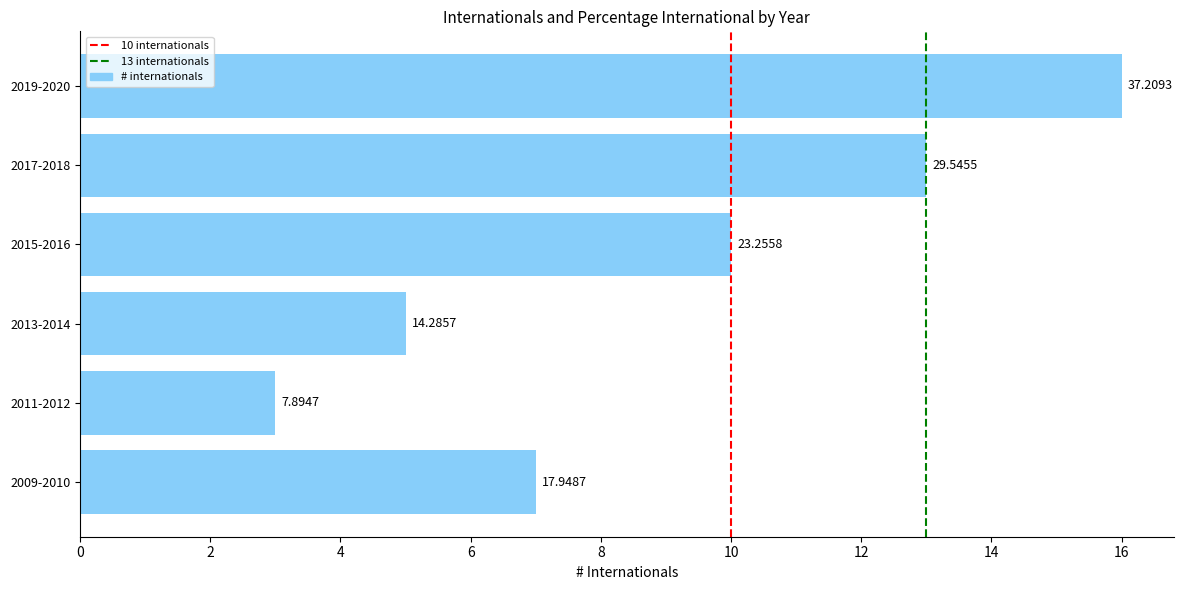

How many bars are there in total?

6